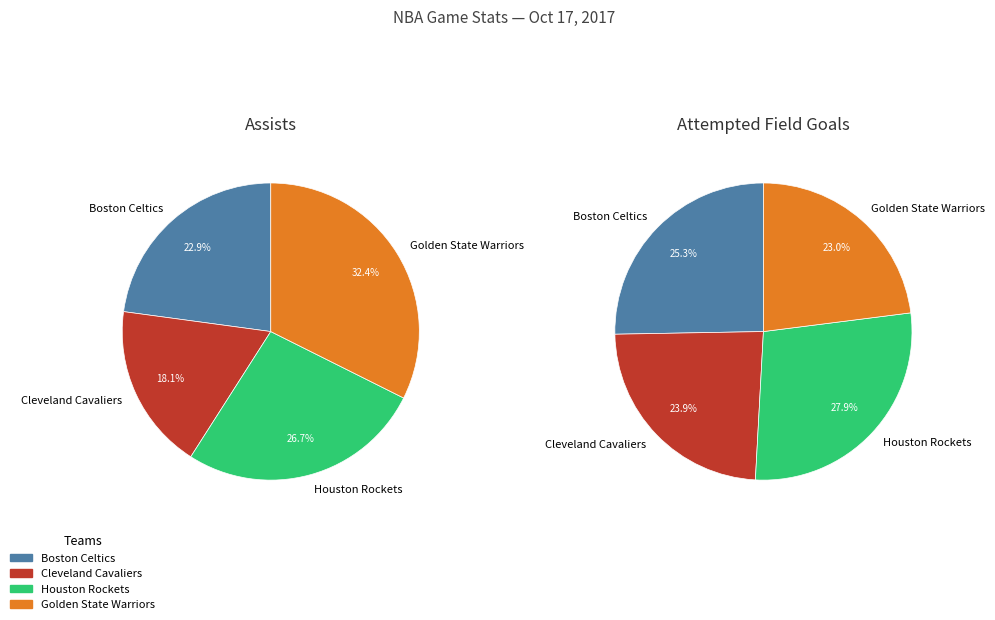

Is it true that Team.HOUSTON_ROCKETS is 27% of the pie?

True